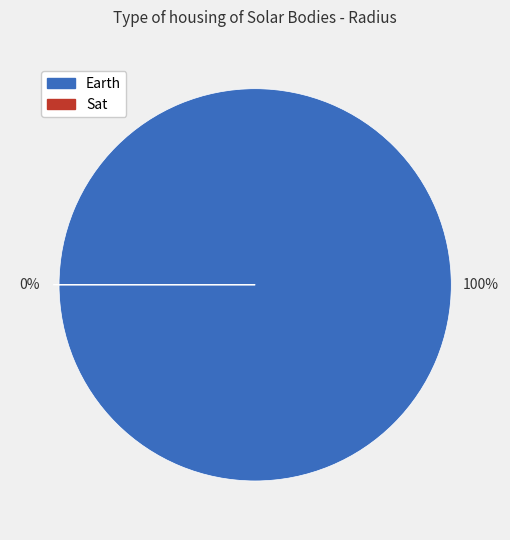

Approximately how many times larger is the value at Earth compared to Sat?

1274200.0